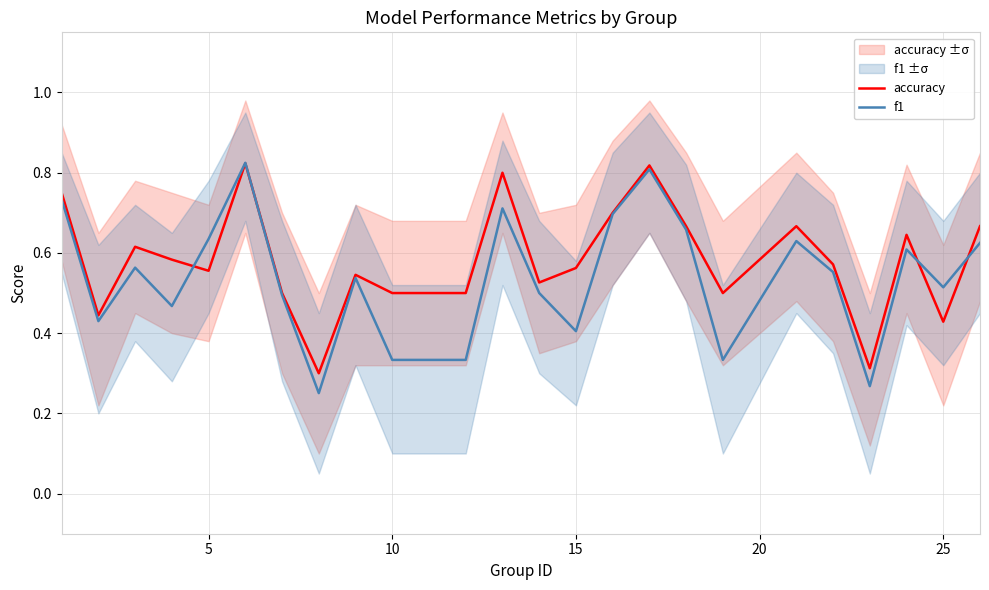

True or false: accuracy has a value of 0.9 at 15.

False